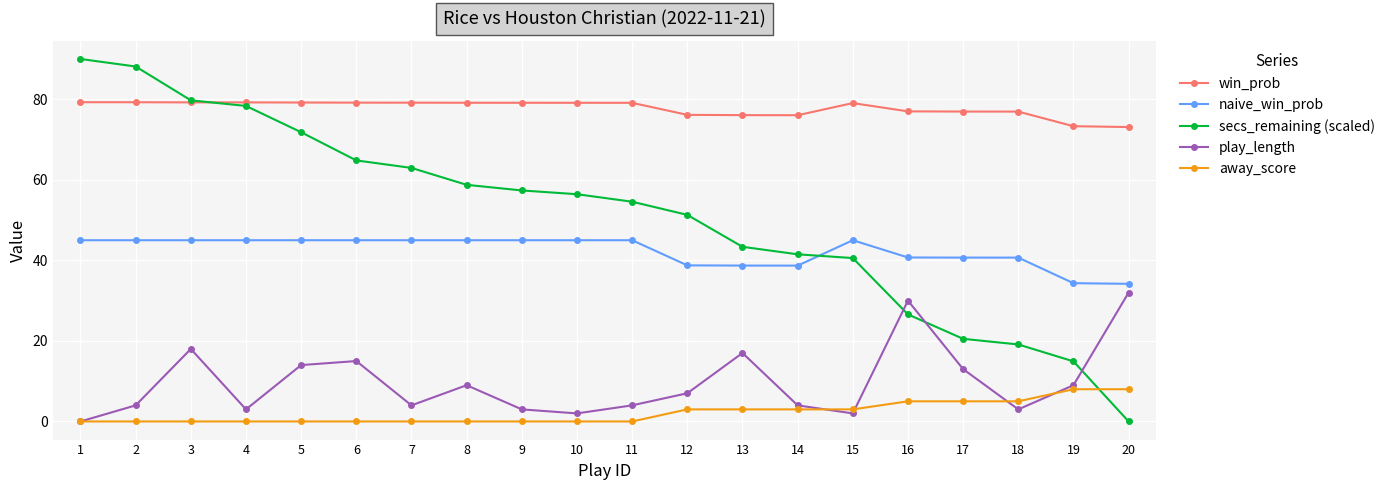

Which category has the lowest value in the secs_remaining (scaled) series?

20